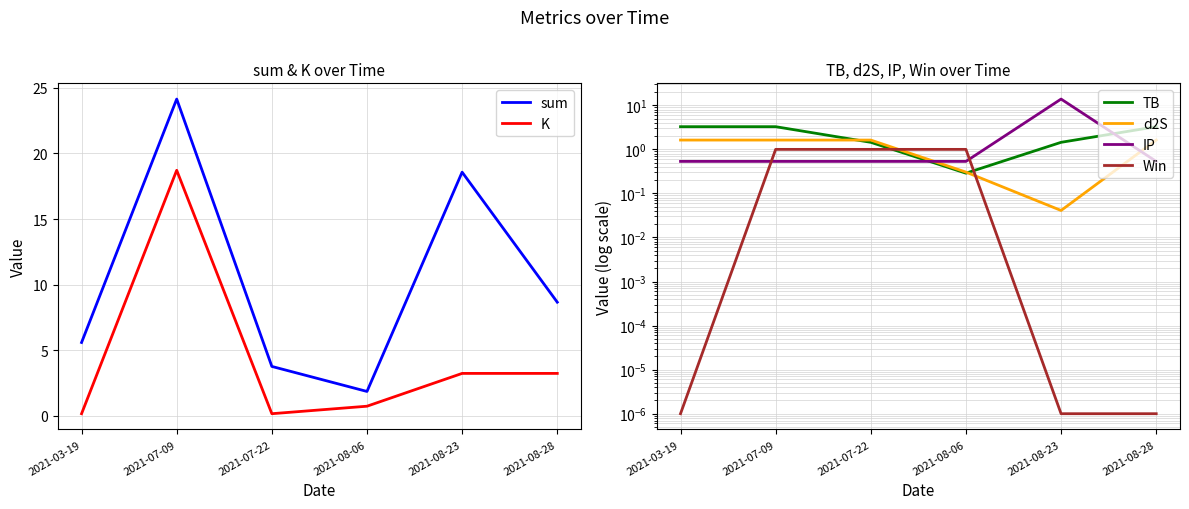

Is the value of sum at 2021-07-22 greater than the value of K at 2021-08-28?

Yes